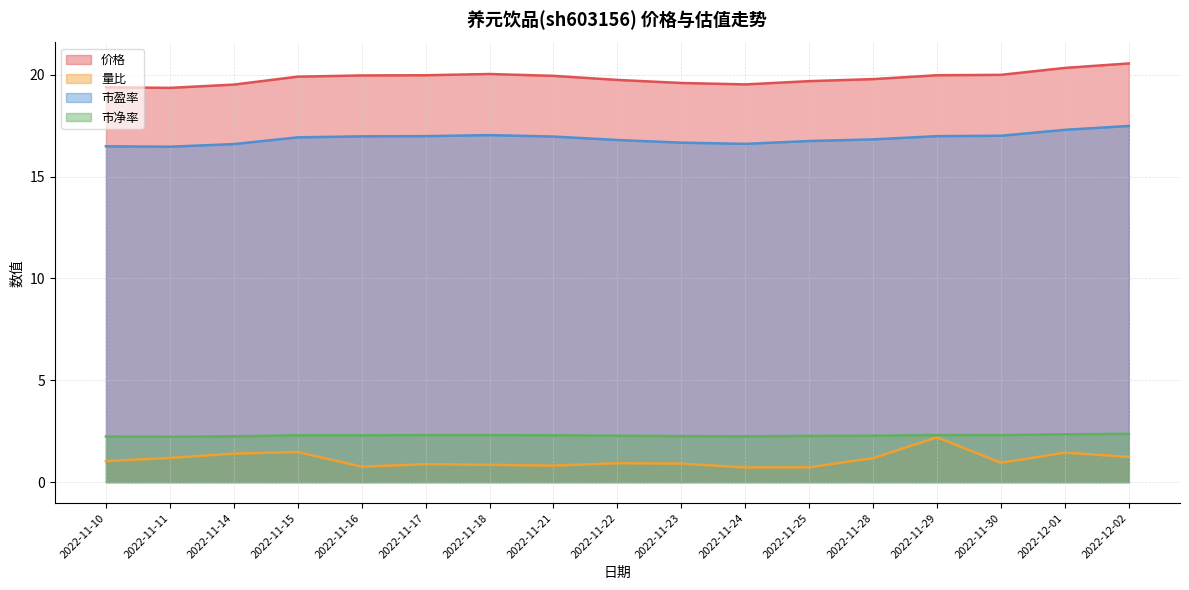

Does the chart have visible grid lines?

Yes